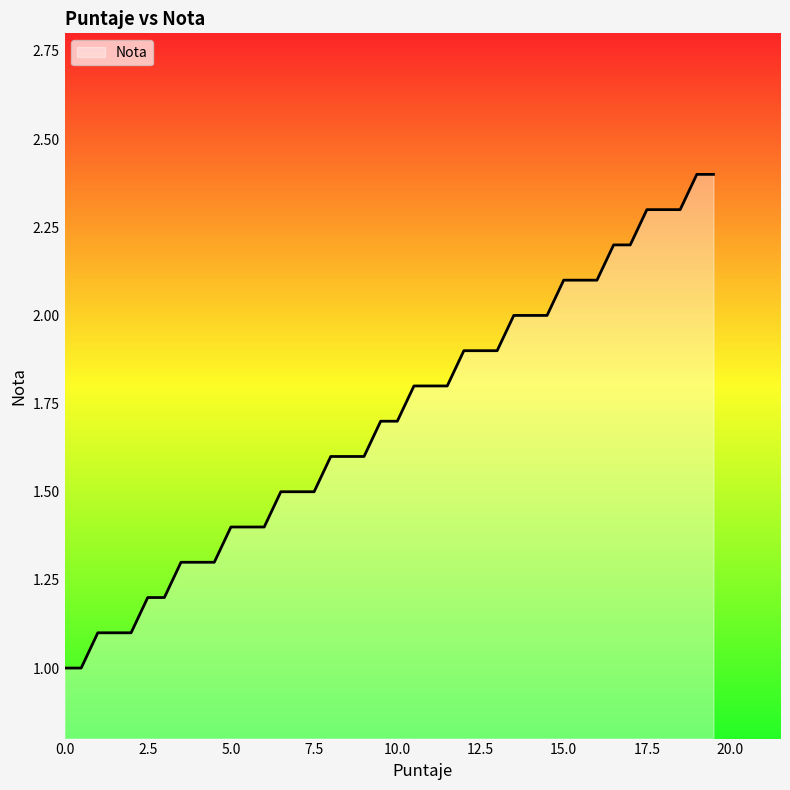

How many data points does each series have?

40